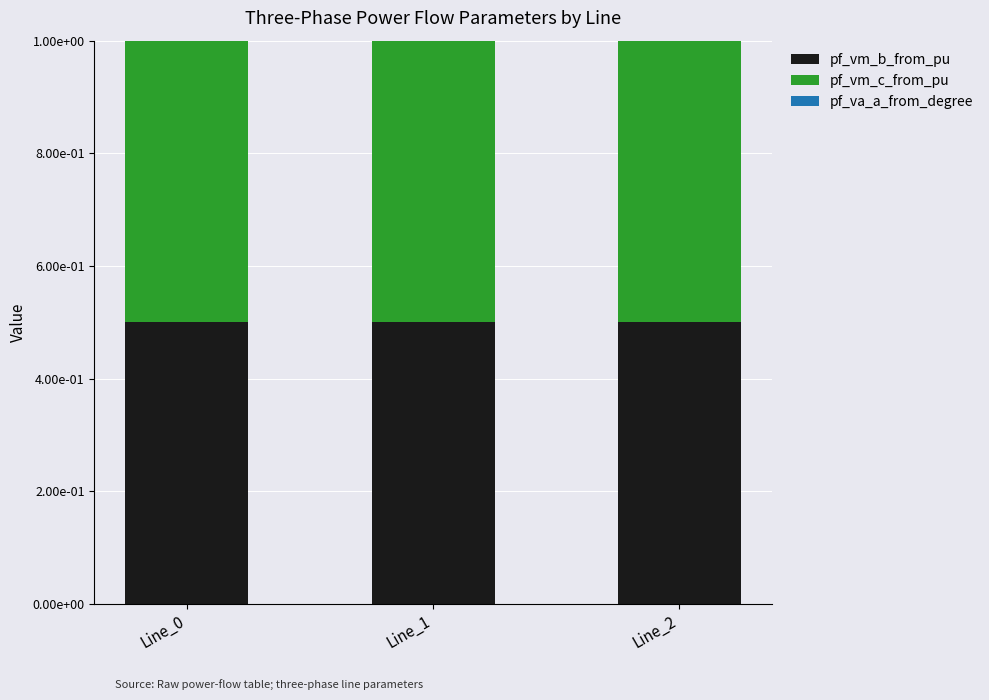

How many bars are there in total?

9